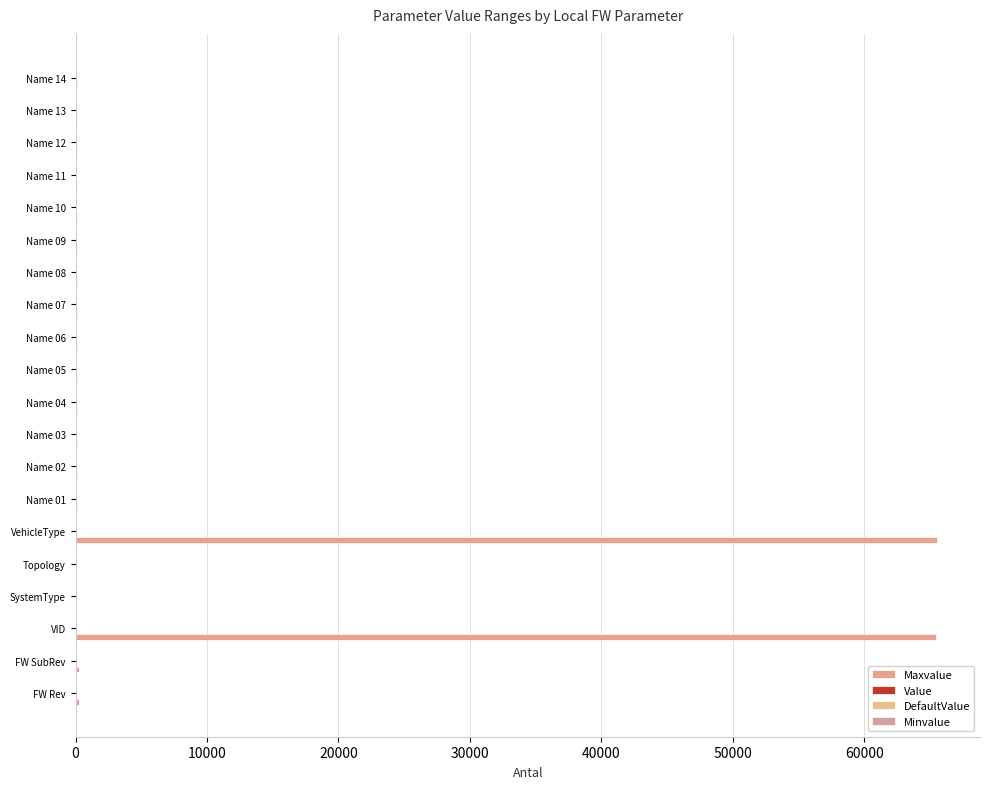

What is the difference between the maximum and minimum values in the DefaultValue series?

32.0